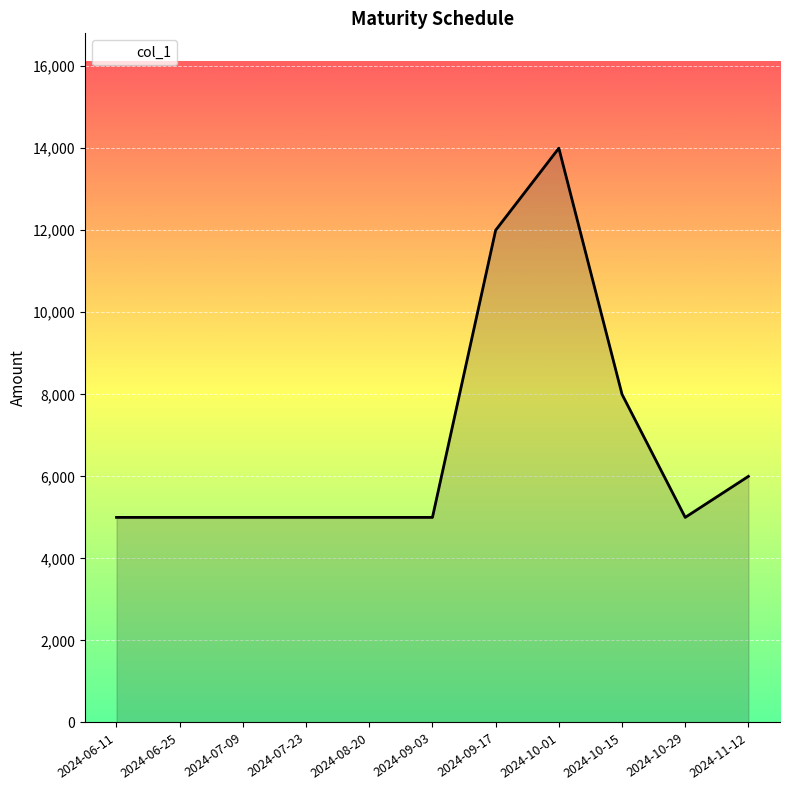

What is the difference between the maximum and minimum values?

9000